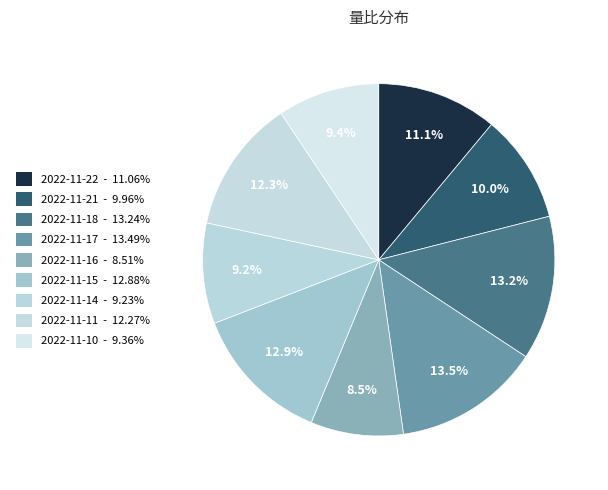

Rank the categories by value from highest to lowest.

2022-11-17, 2022-11-18, 2022-11-15, 2022-11-11, 2022-11-22, 2022-11-21, 2022-11-10, 2022-11-14, 2022-11-16